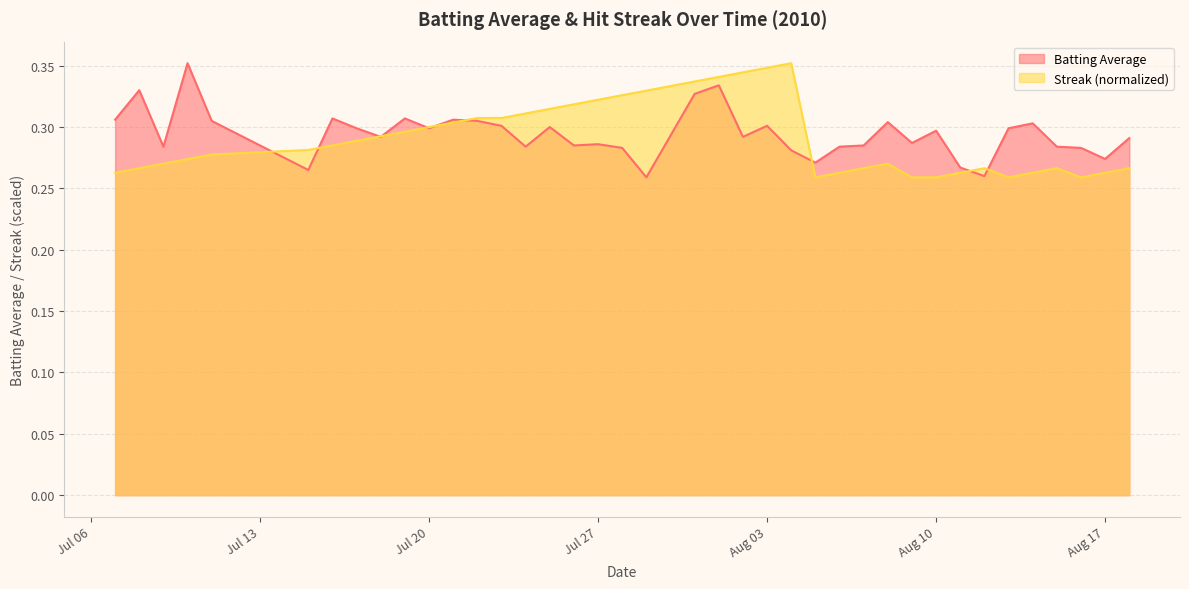

True or false: Streak (normalized) has a value of 0.5 at Aug 03.

False